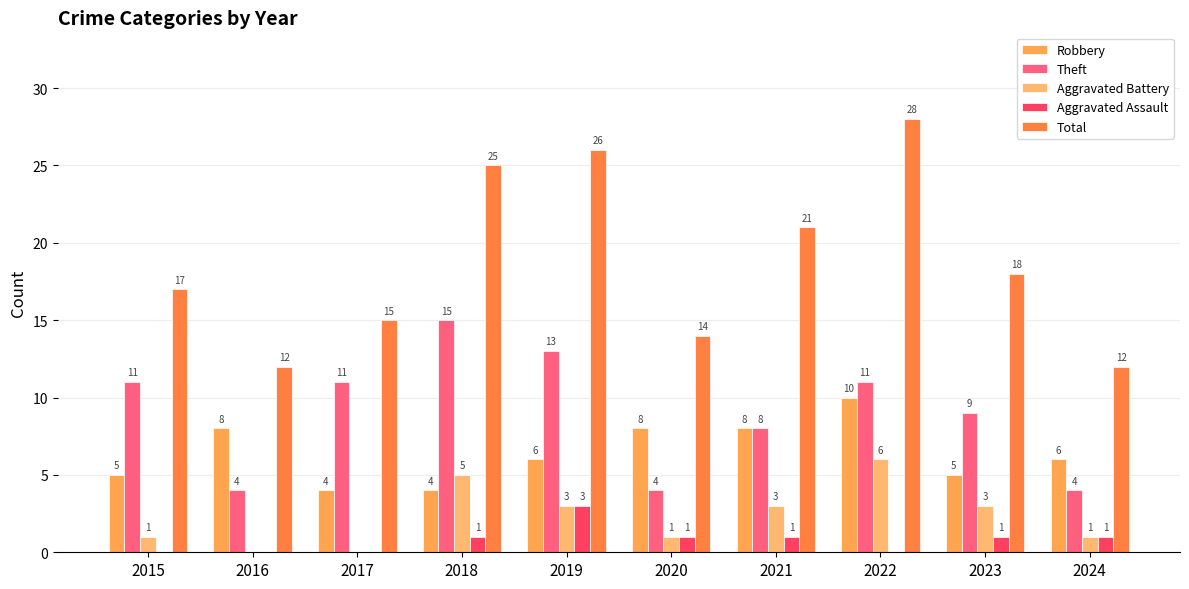

Which series changed the most between 2016 and 2017?

Theft